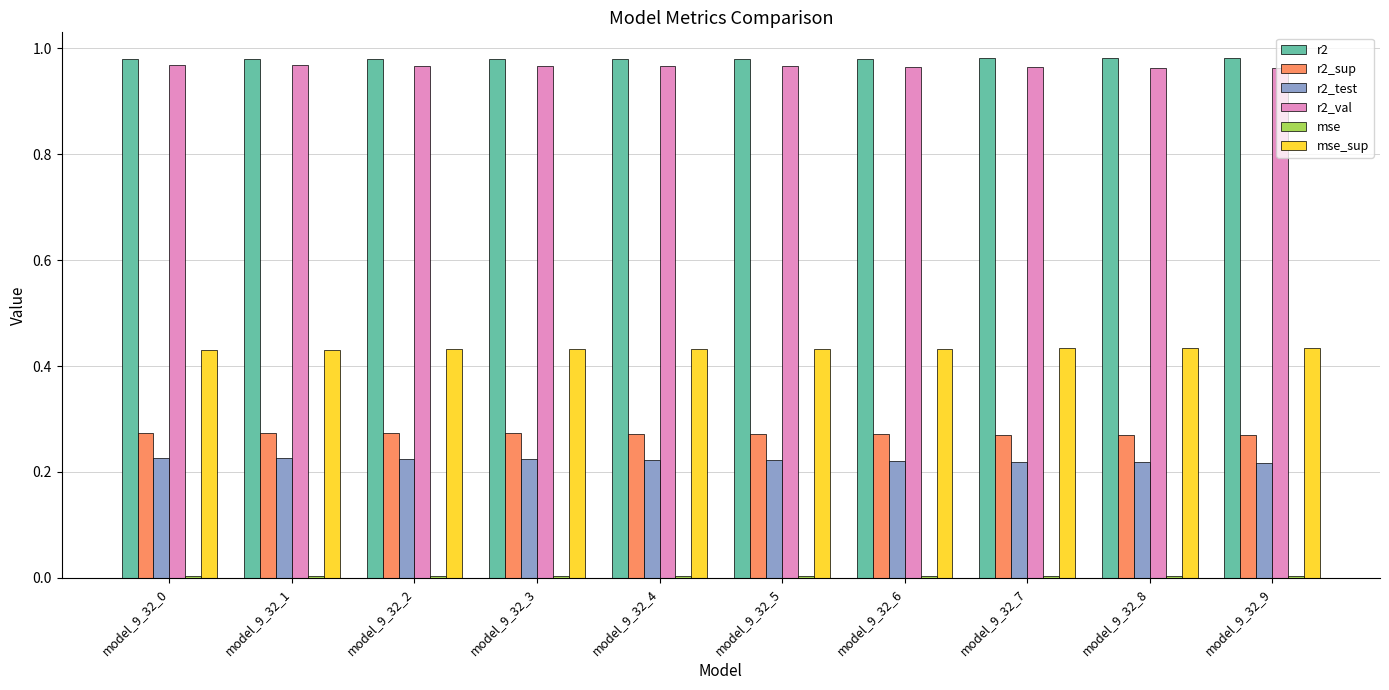

What is the sum of all r2_sup values?

2.7